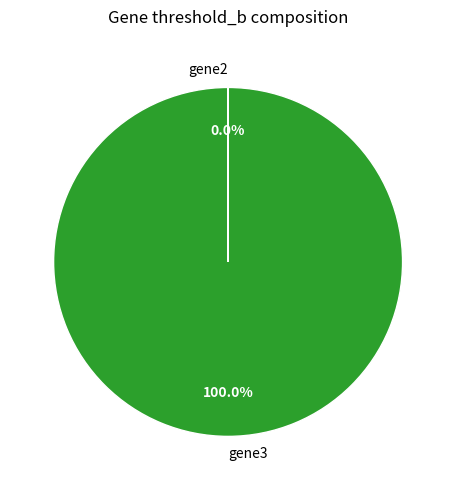

What is the largest slice in the pie chart?

gene3